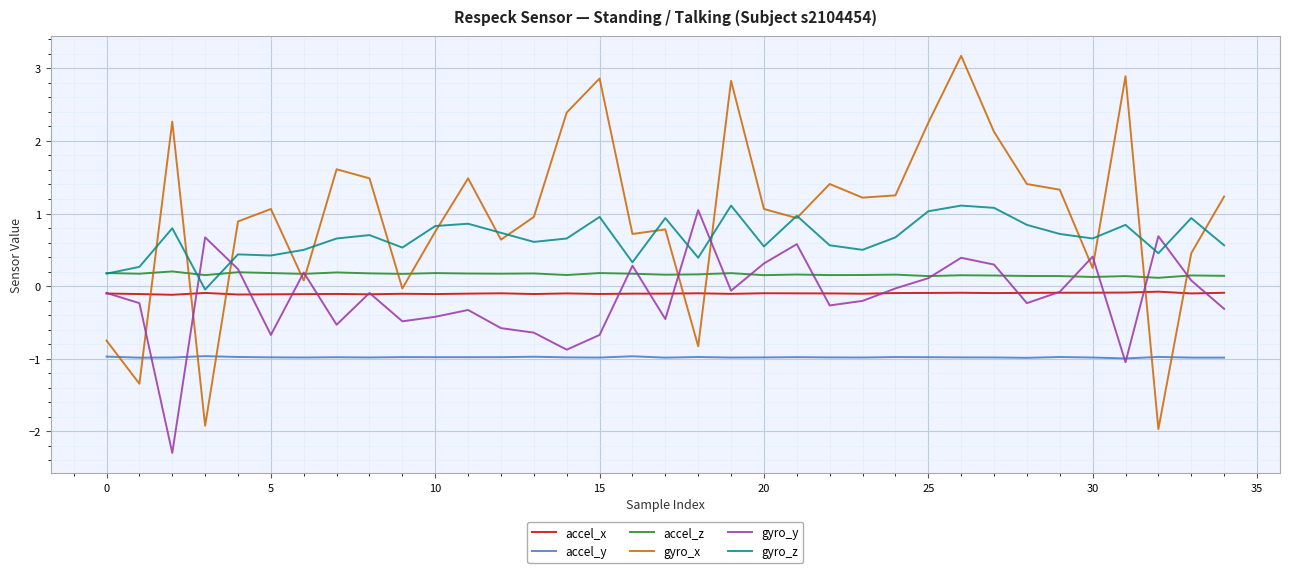

How many positive values does the gyro_x series have?

29